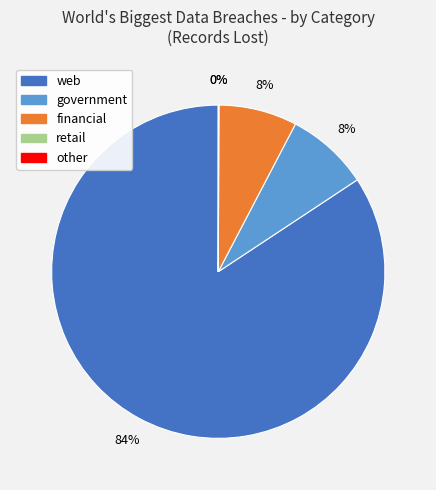

To the nearest percent, what is the average slice percentage?

20%